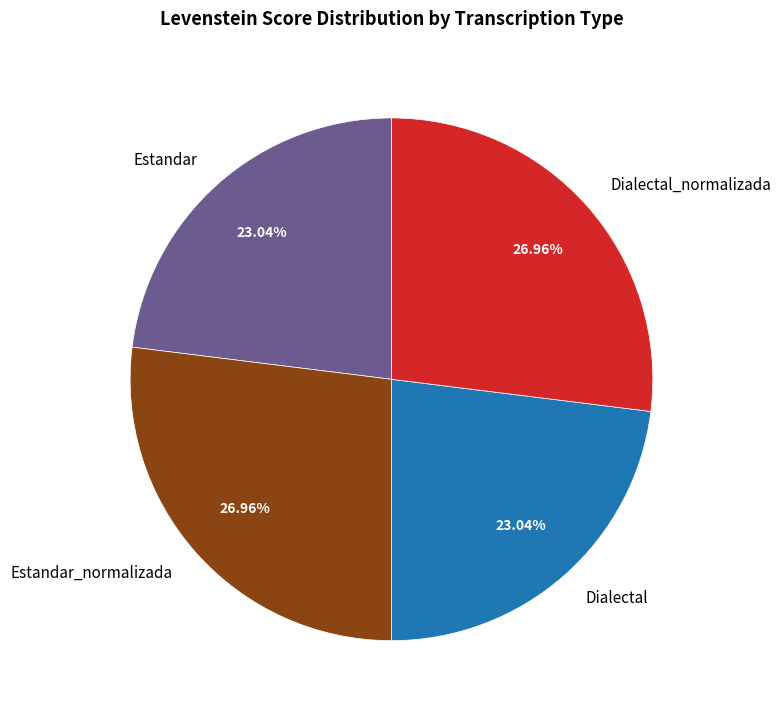

To the nearest percent, what is the combined percentage of Dialectal_normalizada and Estandar_normalizada?

54%